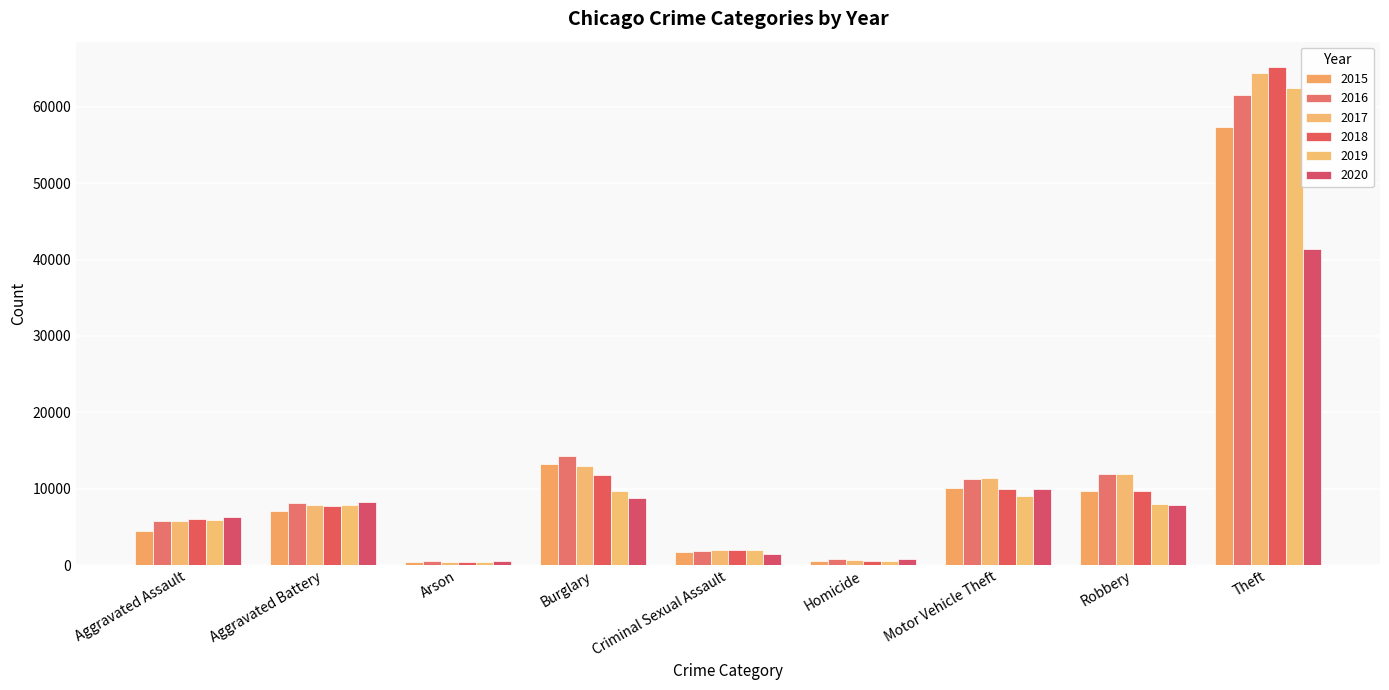

What is the difference between the highest and lowest values at Robbery?

4105